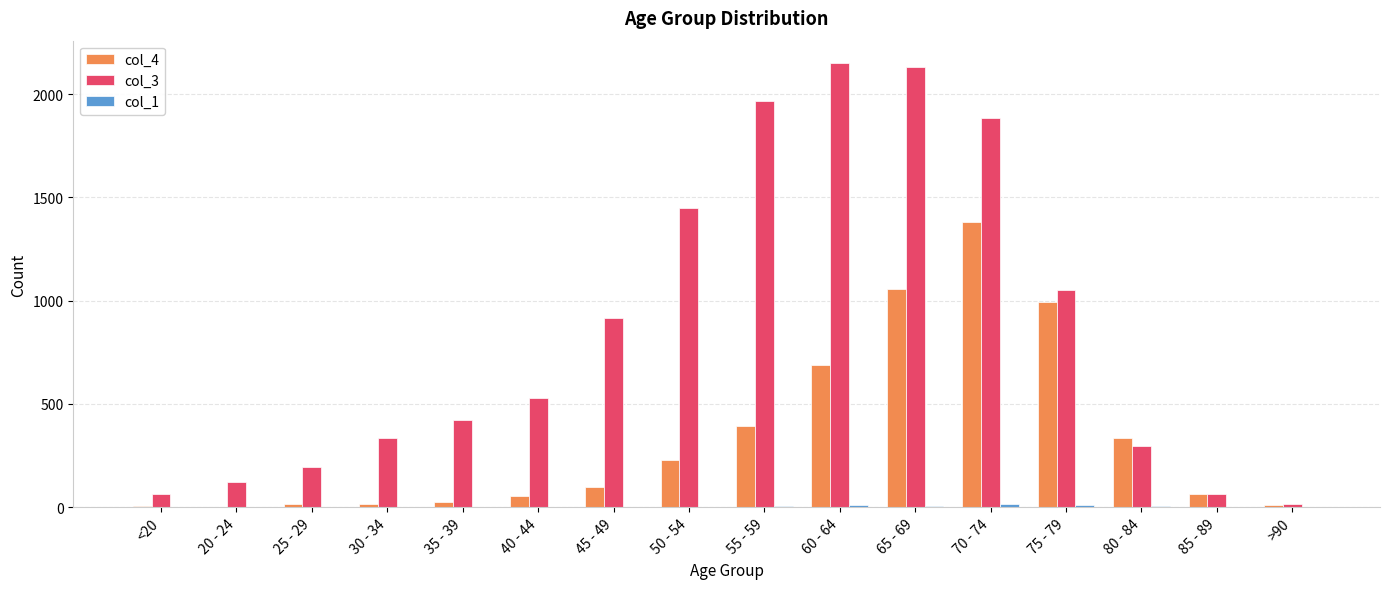

Which series has the largest total across all categories?

col_3